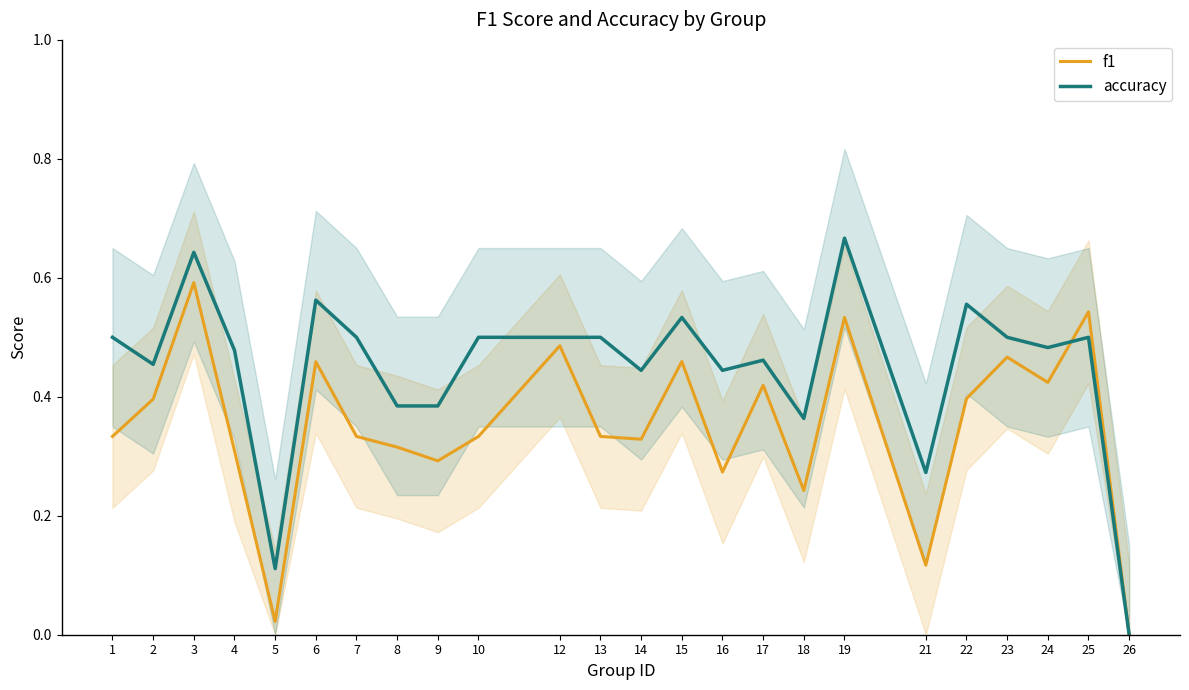

How many accuracy values are between 0 and 1?

24